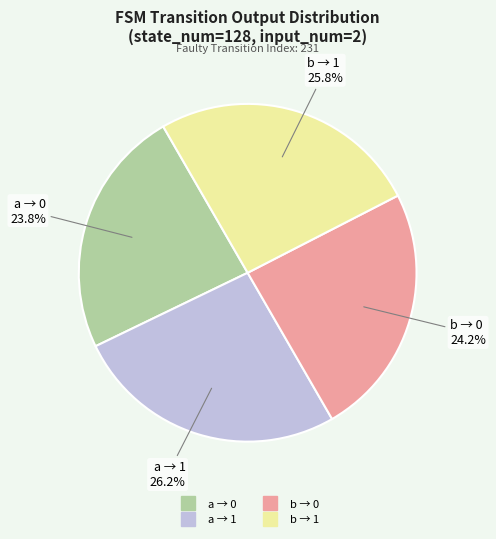

Is there any slice that represents more than half of the pie?

No